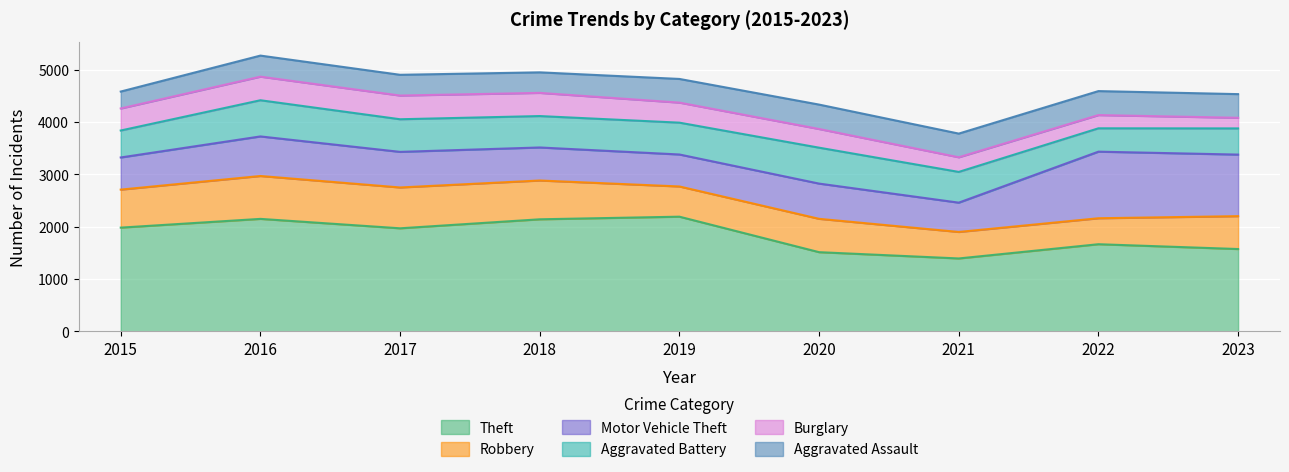

List the series in order of their peak value, highest first.

Theft, Motor Vehicle Theft, Robbery, Aggravated Battery, Aggravated Assault, Burglary